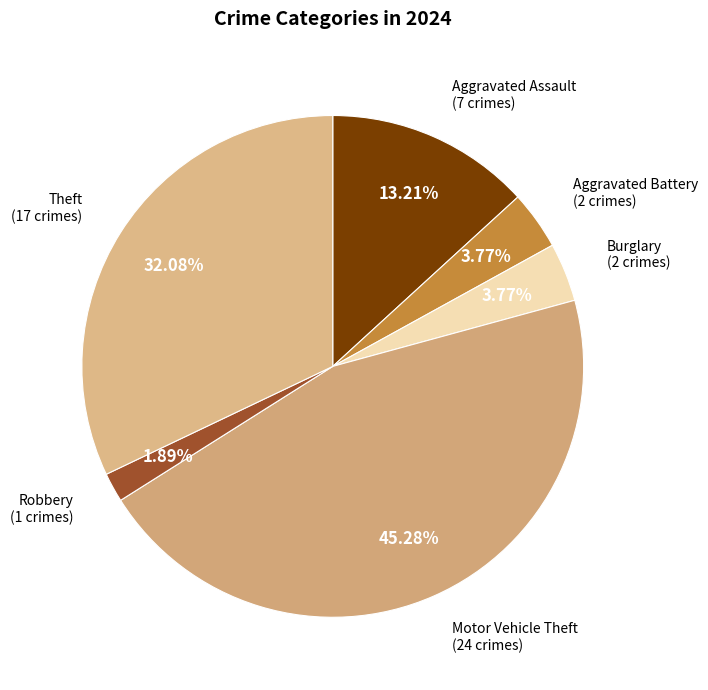

Count the number of slices in the pie.

6